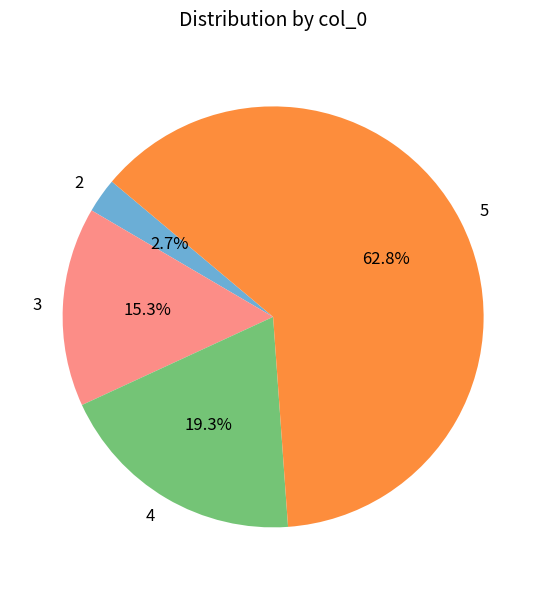

True or false: 5 accounts for 74% of the total.

False